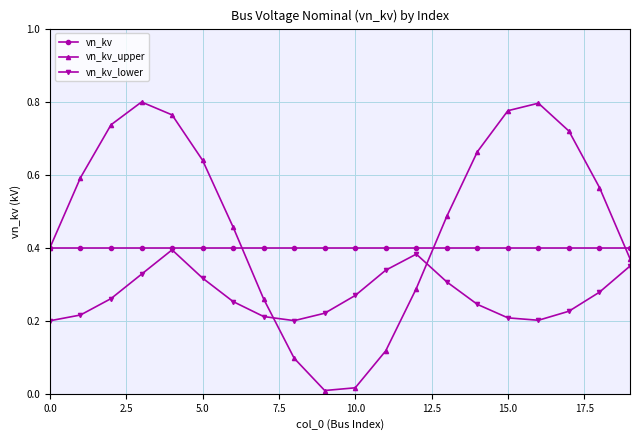

How many distinct data groups are displayed?

3